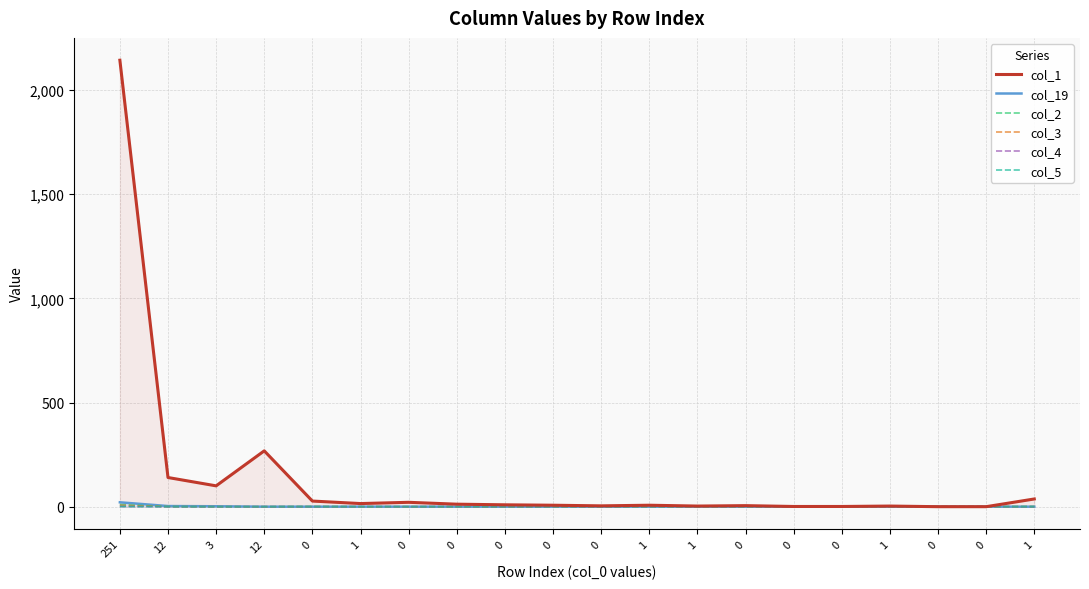

At 0, list the series in order from smallest to largest.

col_19, col_3, col_4, col_5, col_2, col_1